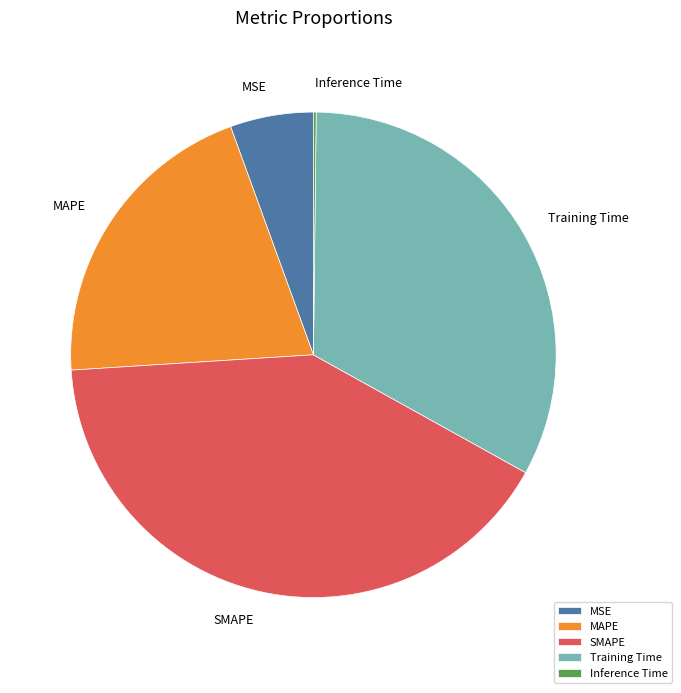

Which slice is the largest?

SMAPE